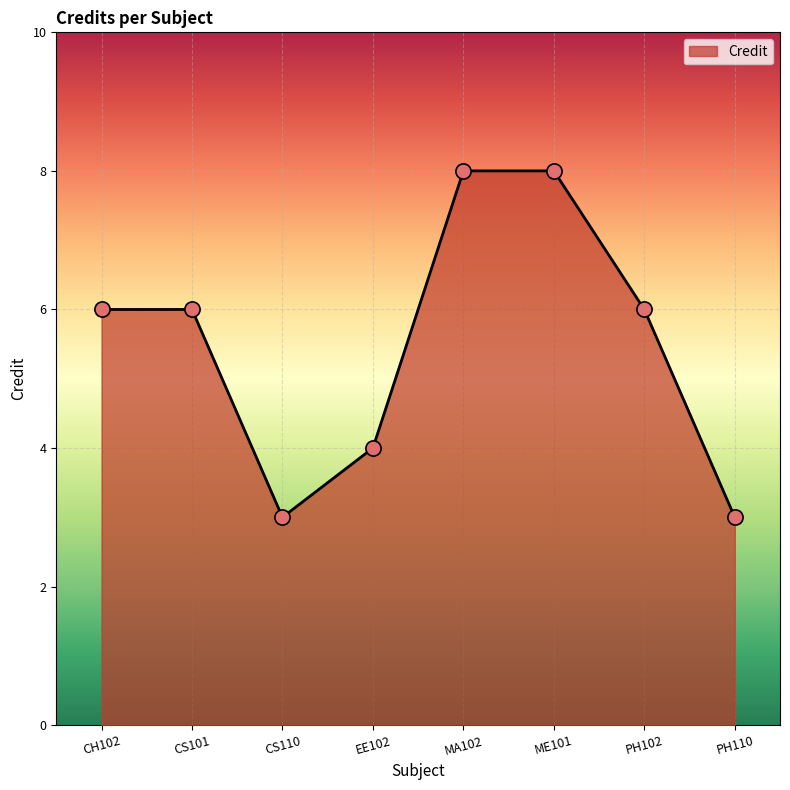

What is the change in value from CS110 to MA102?

+5